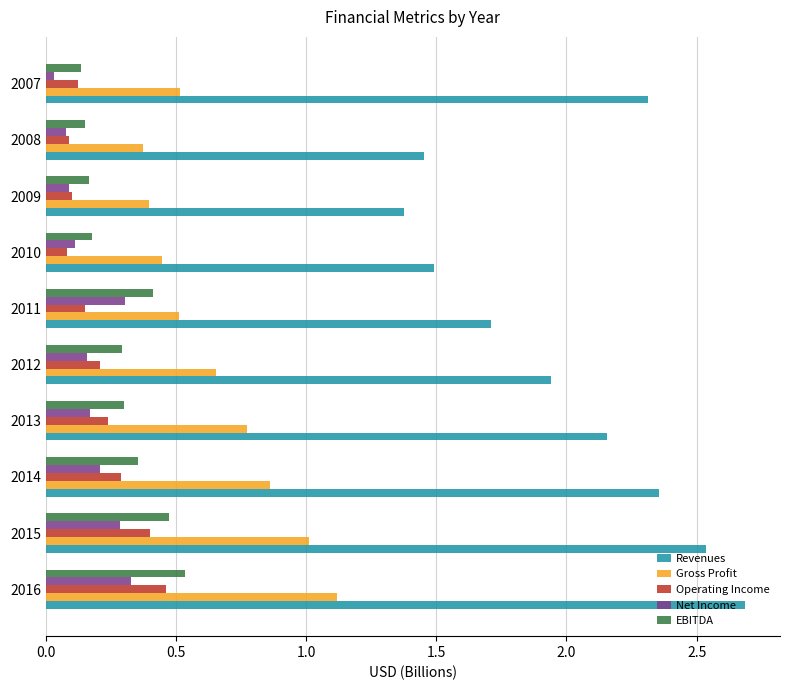

How many values in the Revenues series are below 2?

5